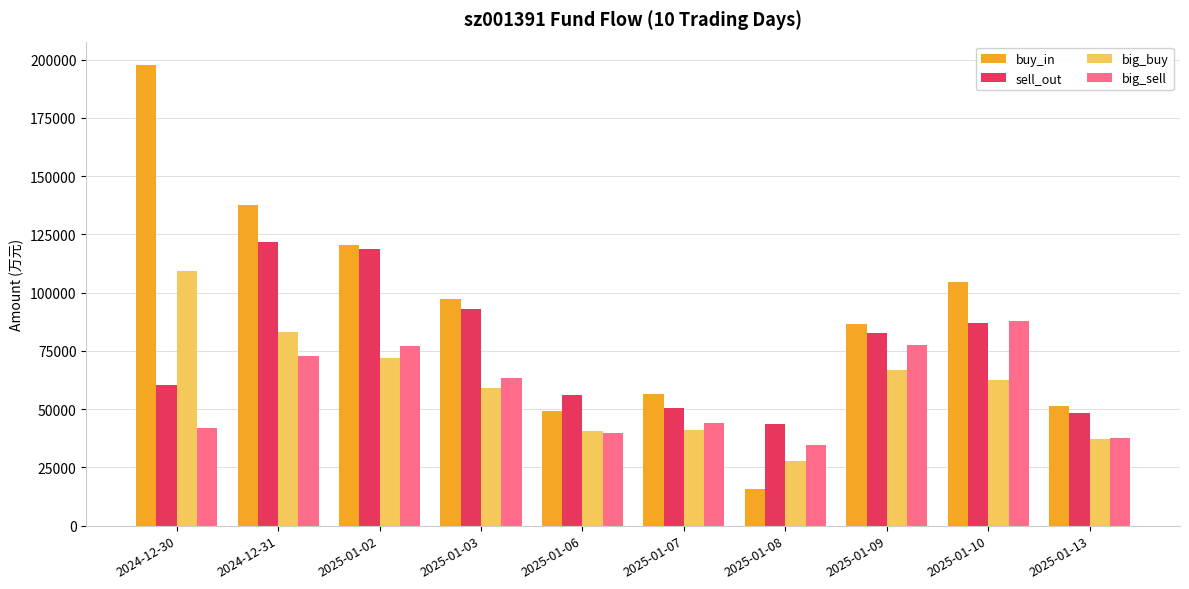

At which label does sell_out first exceed 82767?

2024-12-31